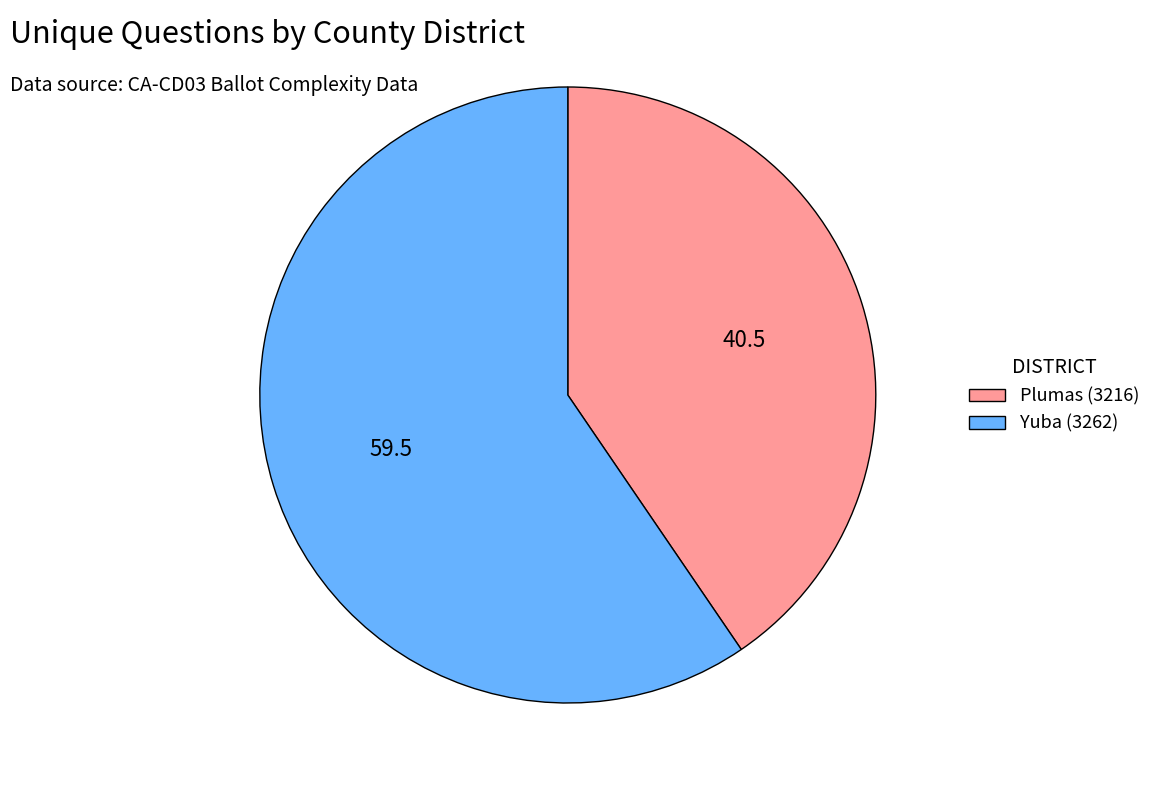

Approximately how many times larger is the value at Yuba (3262) compared to Plumas (3216)?

1.5